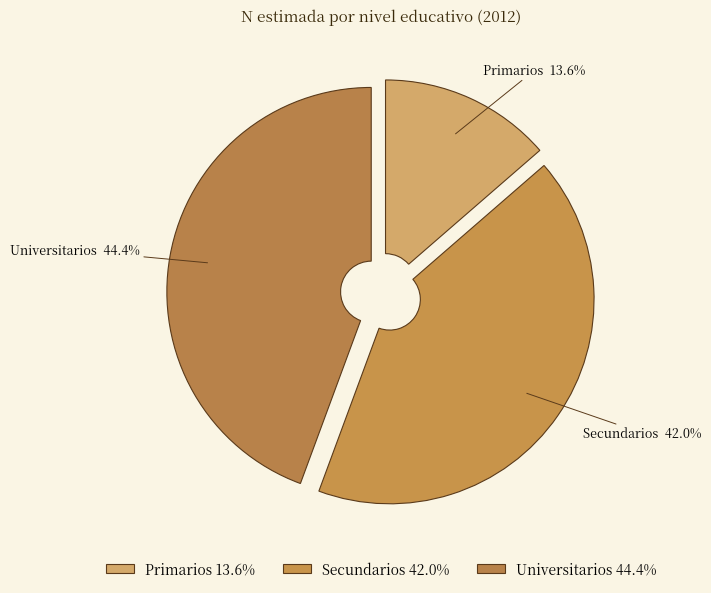

Is there any slice that represents more than half of the pie?

No